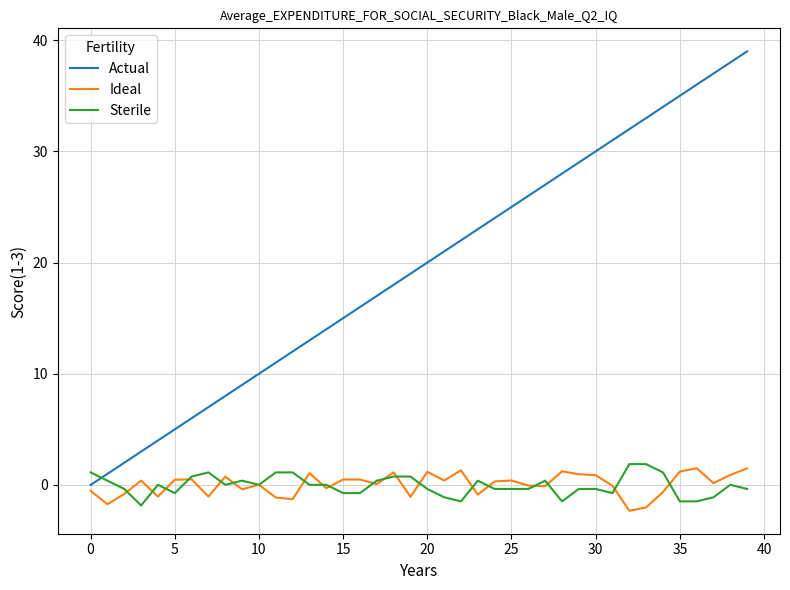

Which series has the largest total across all categories?

Actual